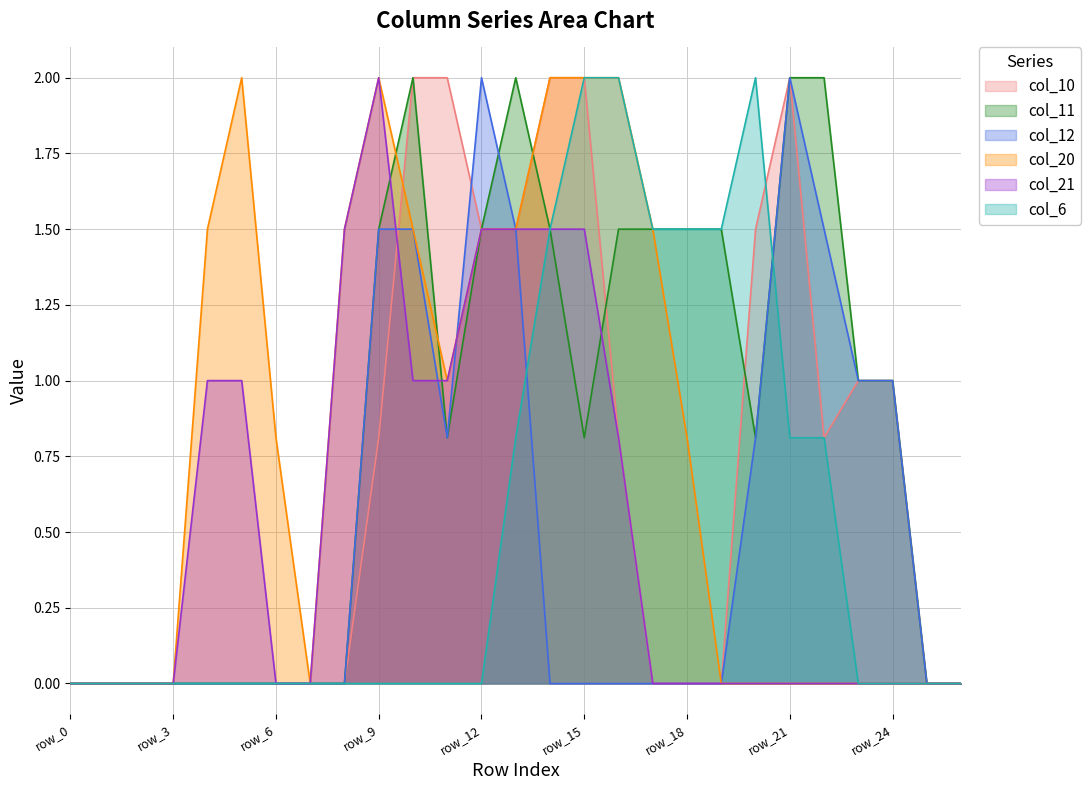

The value of col_12 at row_5 is 1.2. True or false?

False